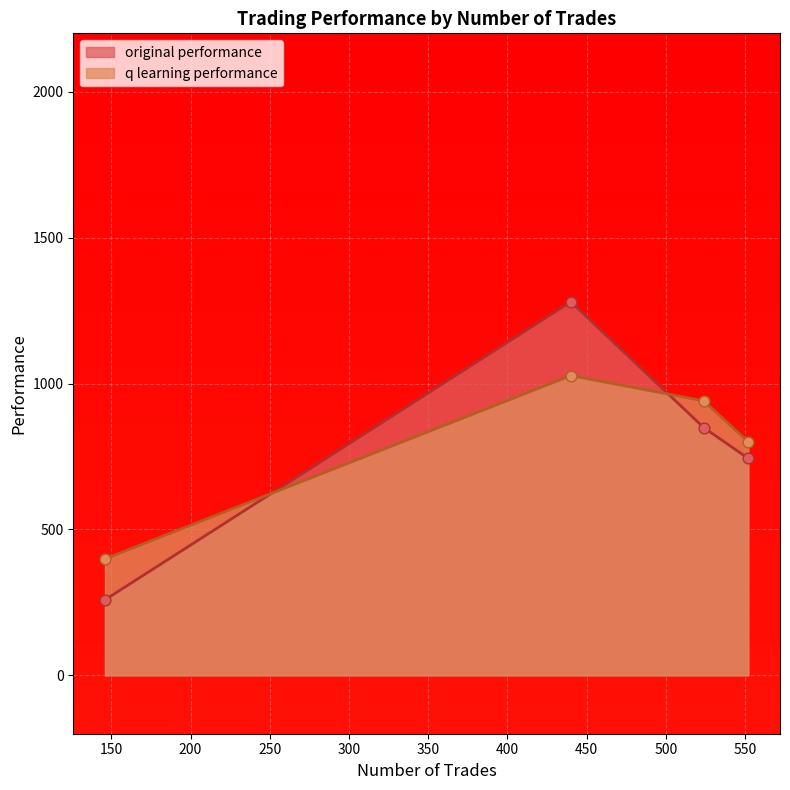

What are all the series names shown in the legend?

original performance, q learning performance